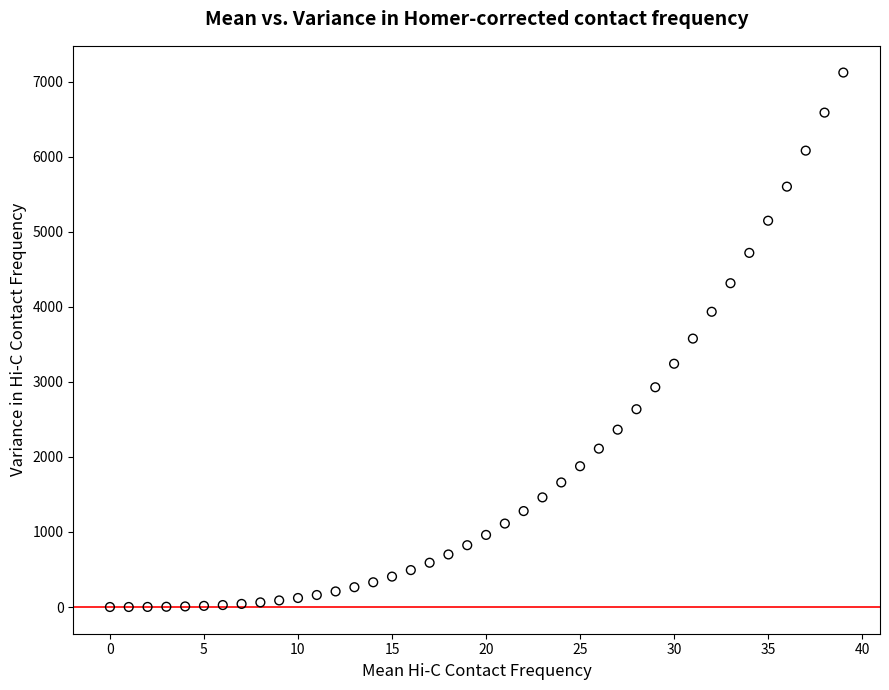

What is the range of Y values (max minus min)?

7118.3